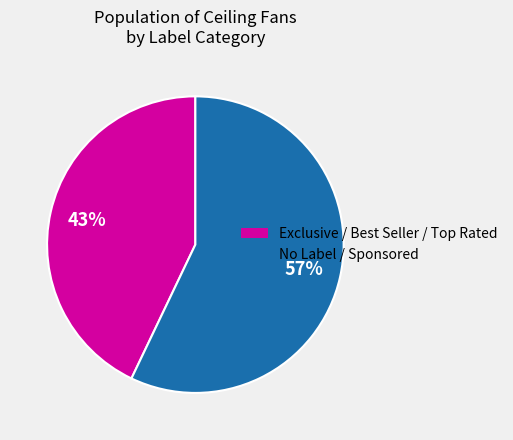

How many segments does this pie chart have?

2